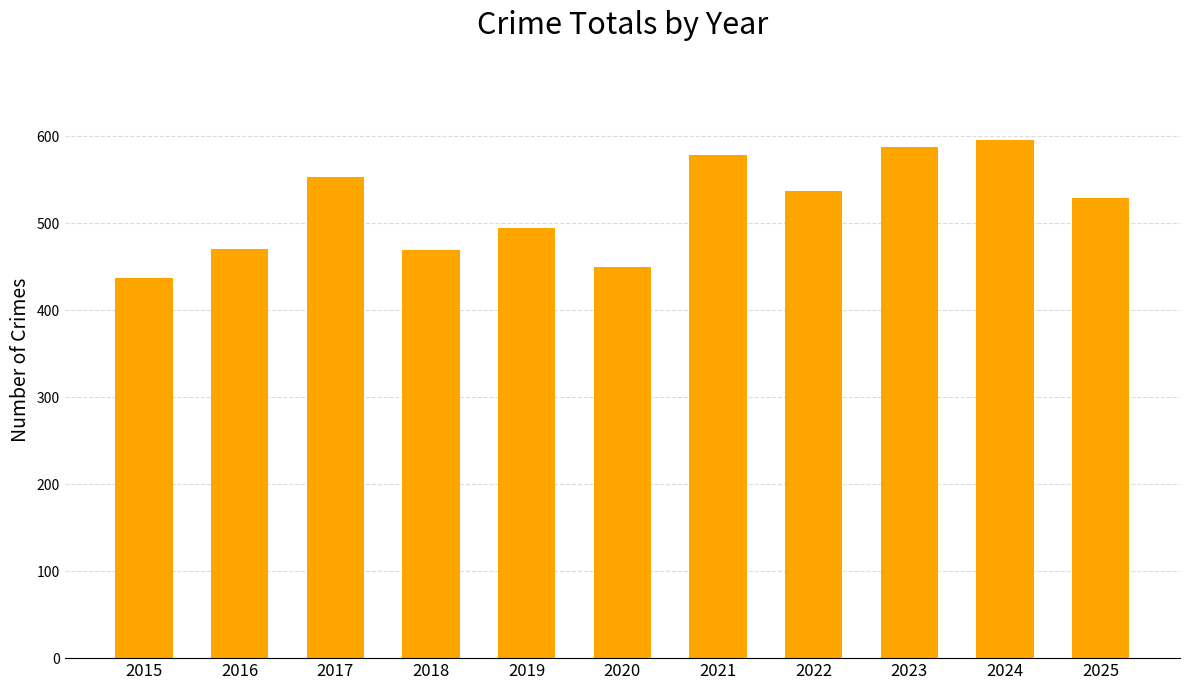

Between 2020 and 2019, which is larger?

2019